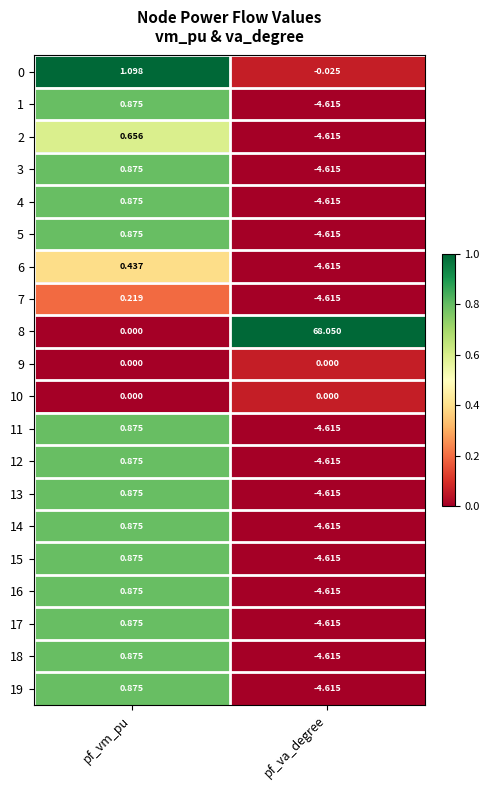

At which label is 4 closest to -1?

pf_vm_pu